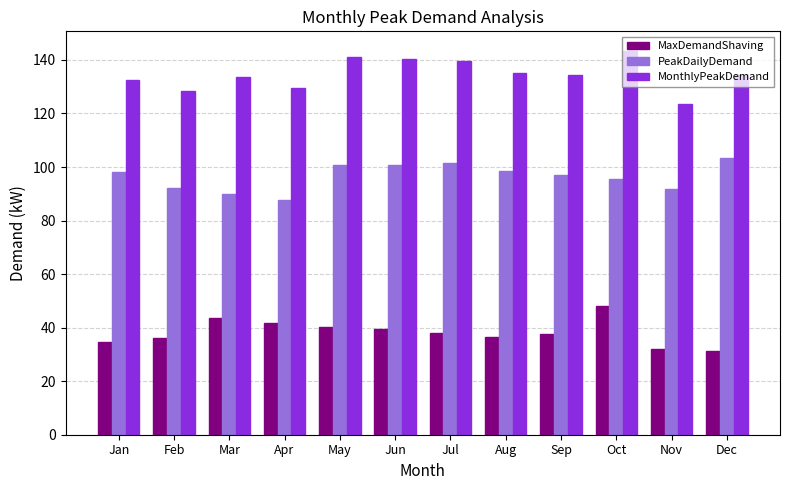

What is the approximate value of MaxDemandShaving at Mar?

43.6